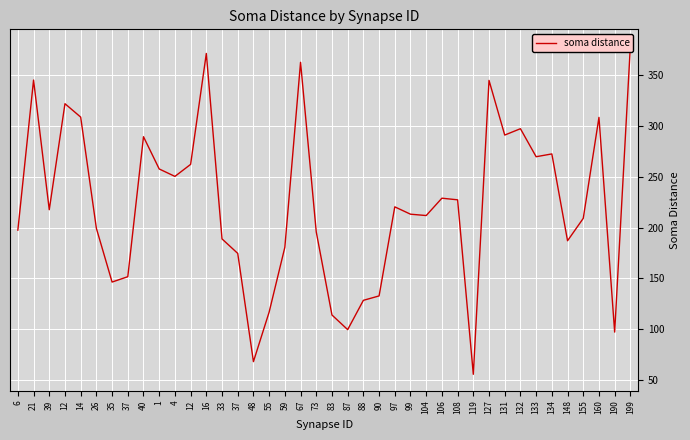

How many data points are less than 217?

20